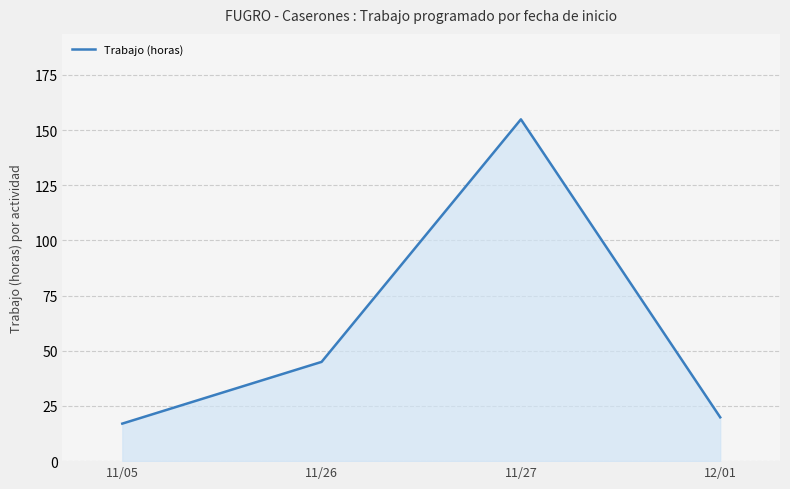

Where is the first local maximum?

11/27